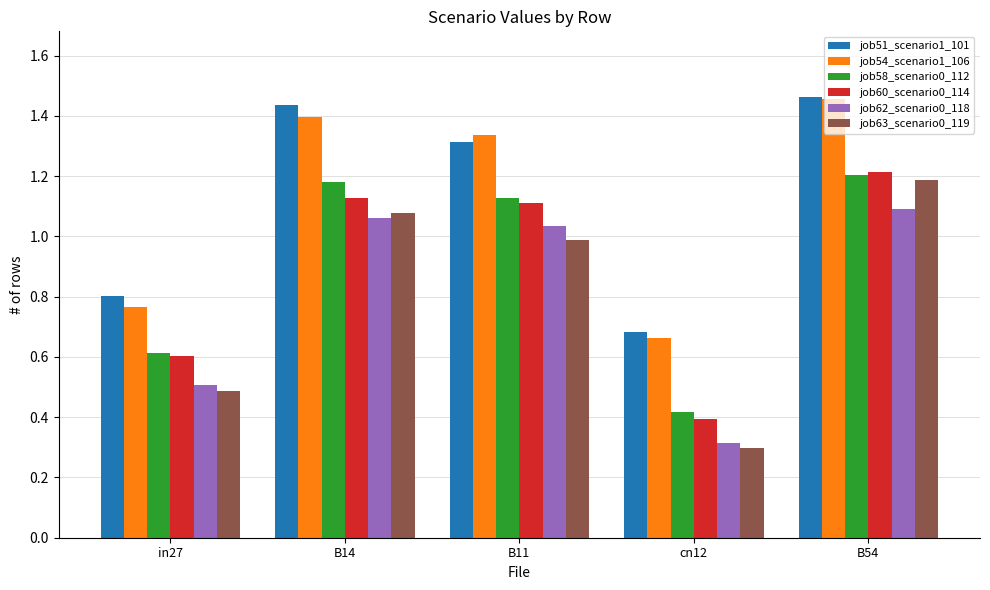

Which category has the lowest value in the job60_scenario0_114 series?

cn12